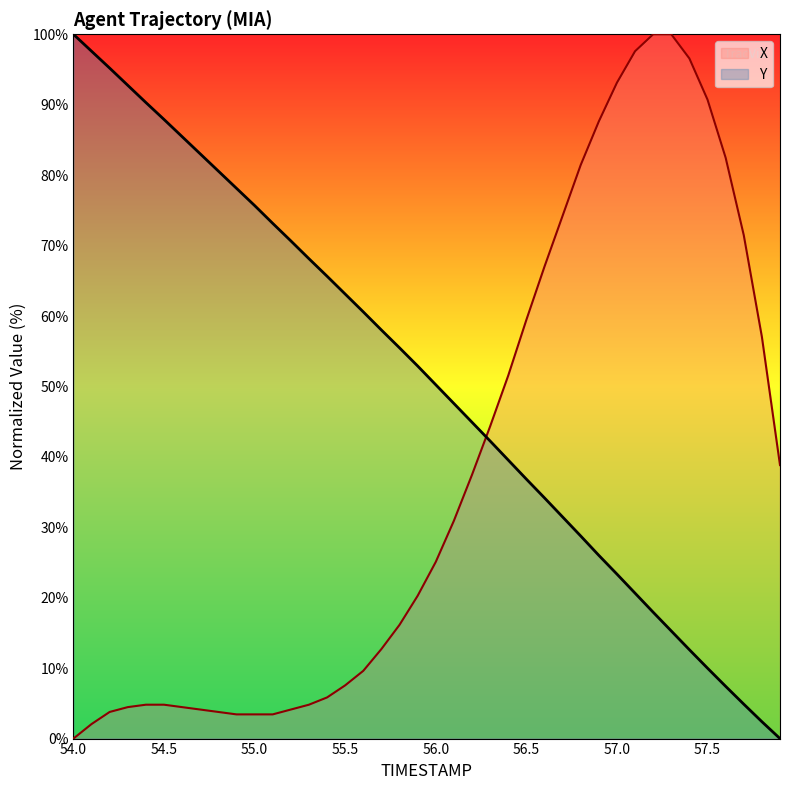

True or false: X has more than 0 points higher than both neighbors.

False